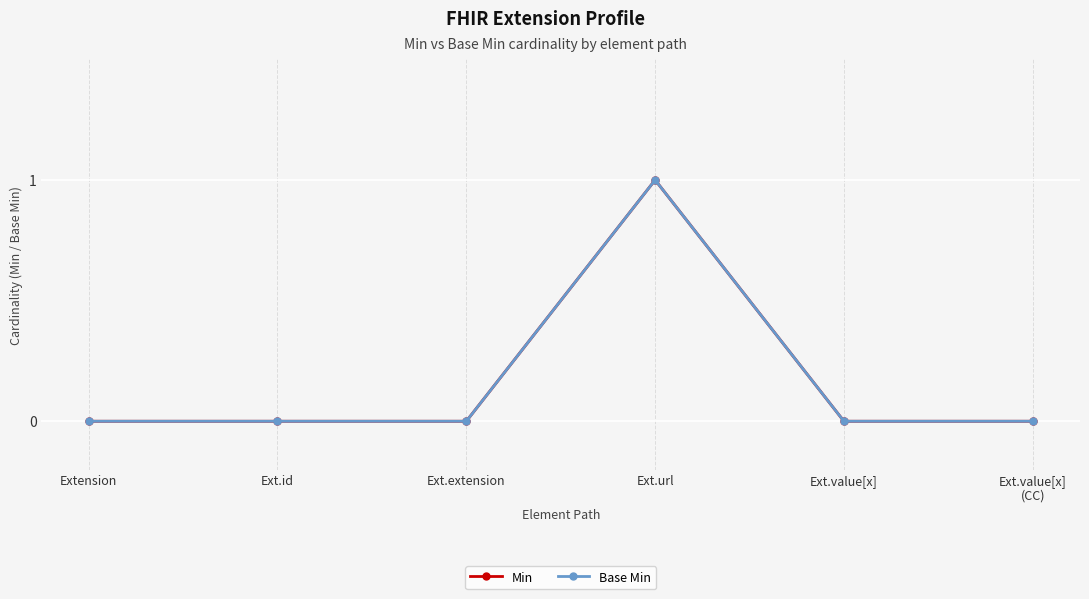

Is this an area chart (filled region under the line)?

No